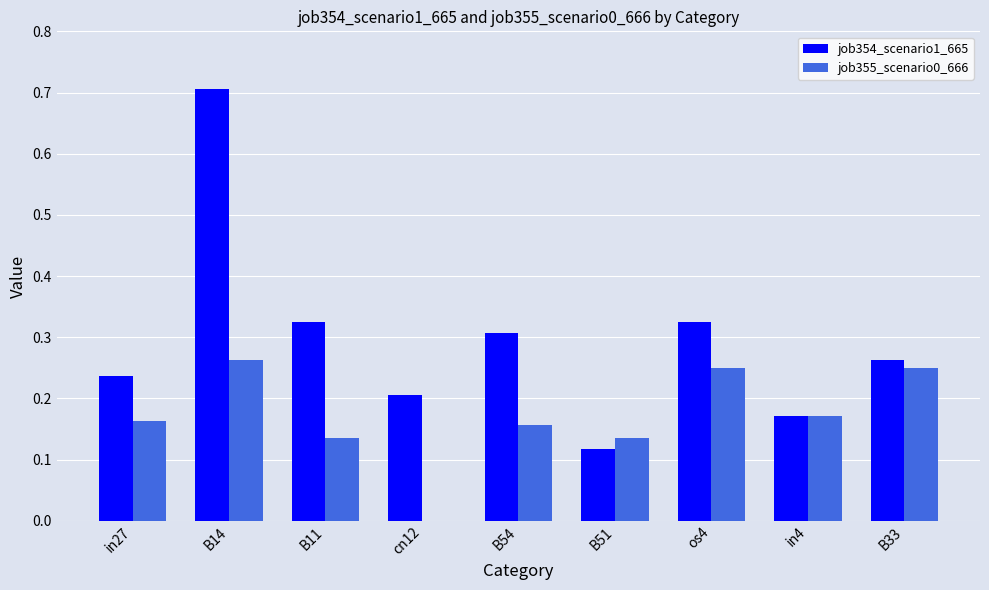

Between B54 and os4, which series saw the biggest shift?

job355_scenario0_666